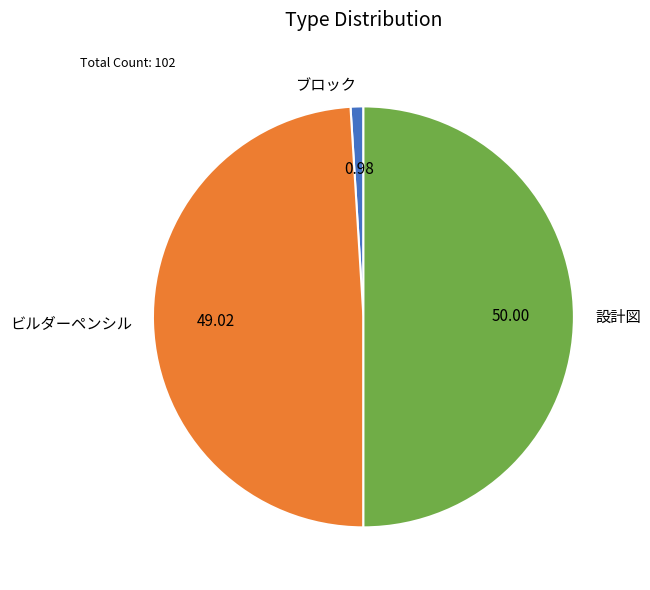

Does ビルダーペンシル represent more than half of the total?

No